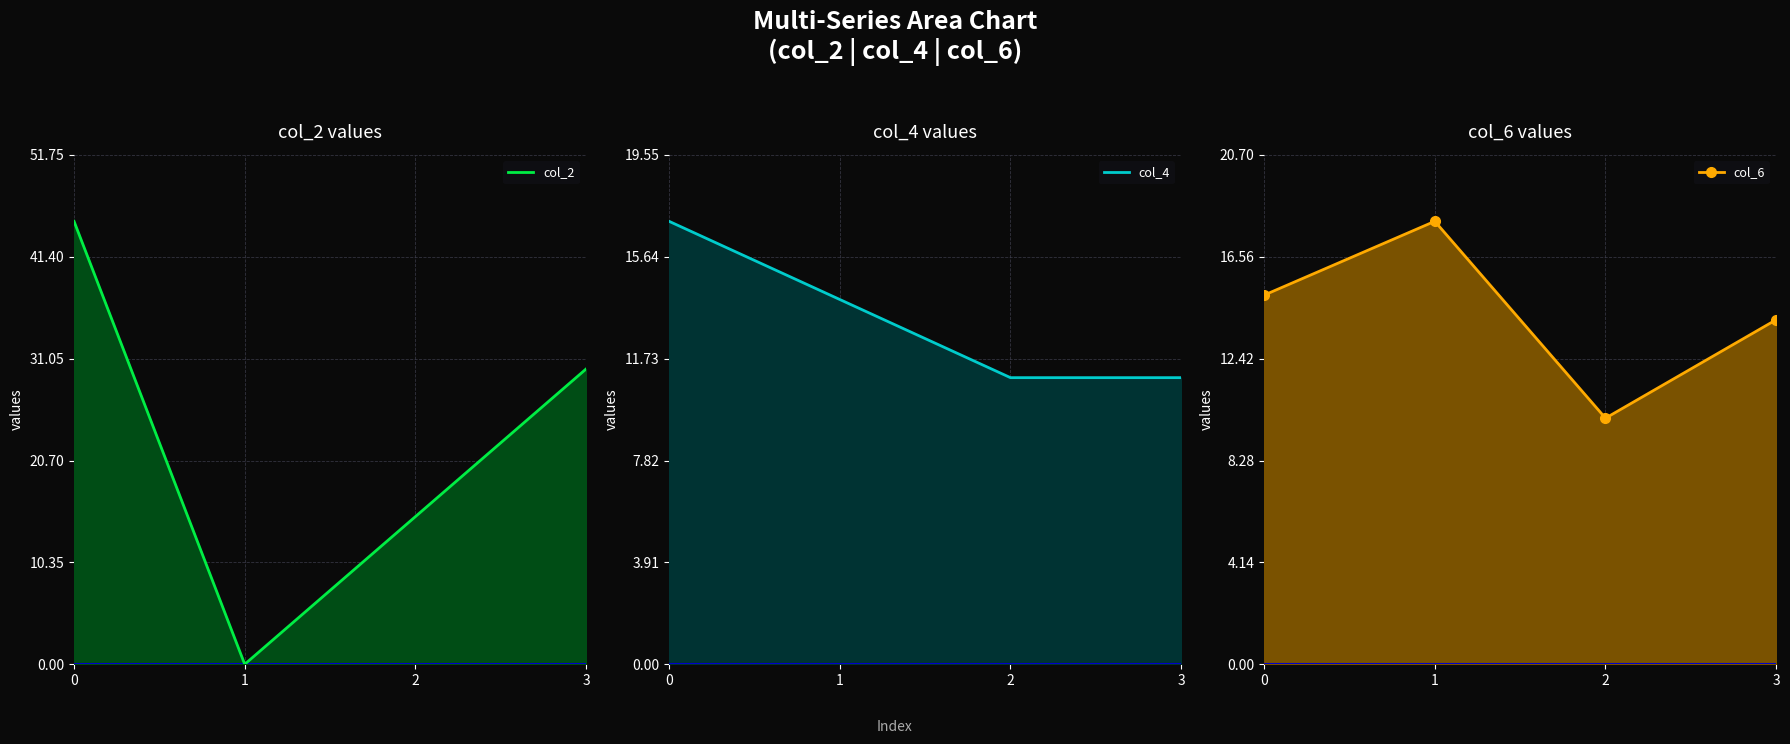

What is the difference between the highest and lowest values at 3?

19